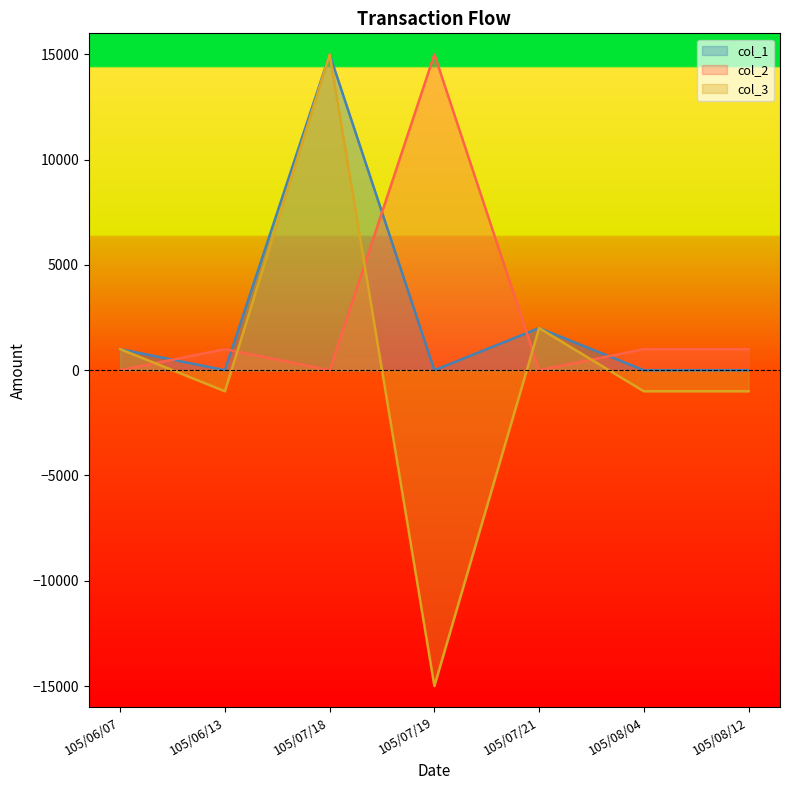

Which has a higher value, 105/07/19 or 105/06/07?

105/06/07